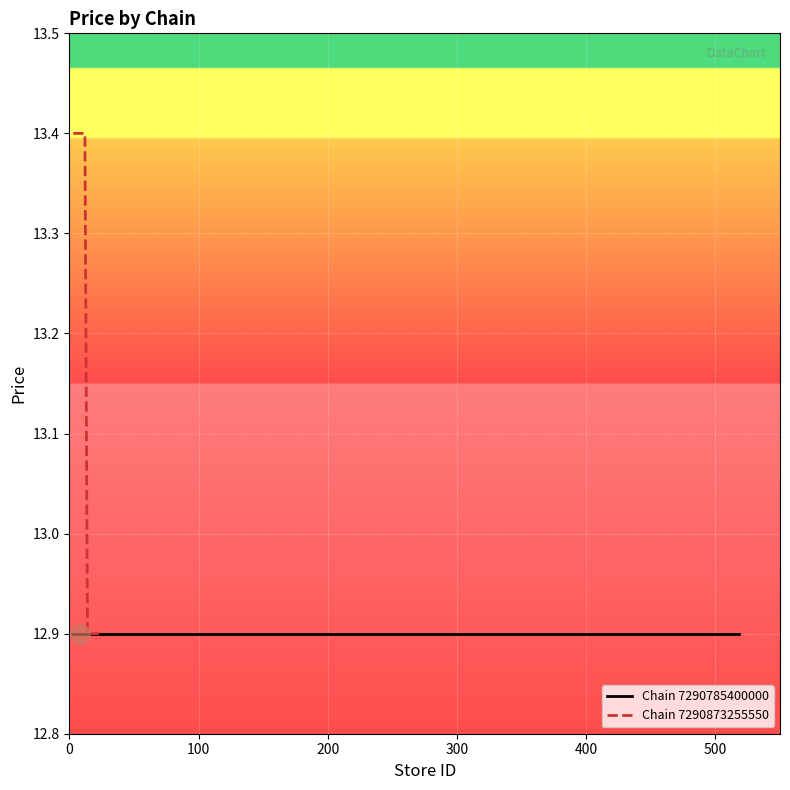

Which has a higher value, 3 or 13?

3